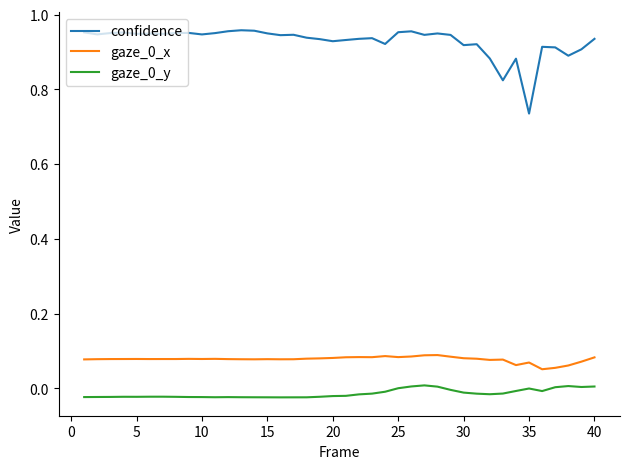

True or false: gaze_0_x and gaze_0_y cross at least once.

False